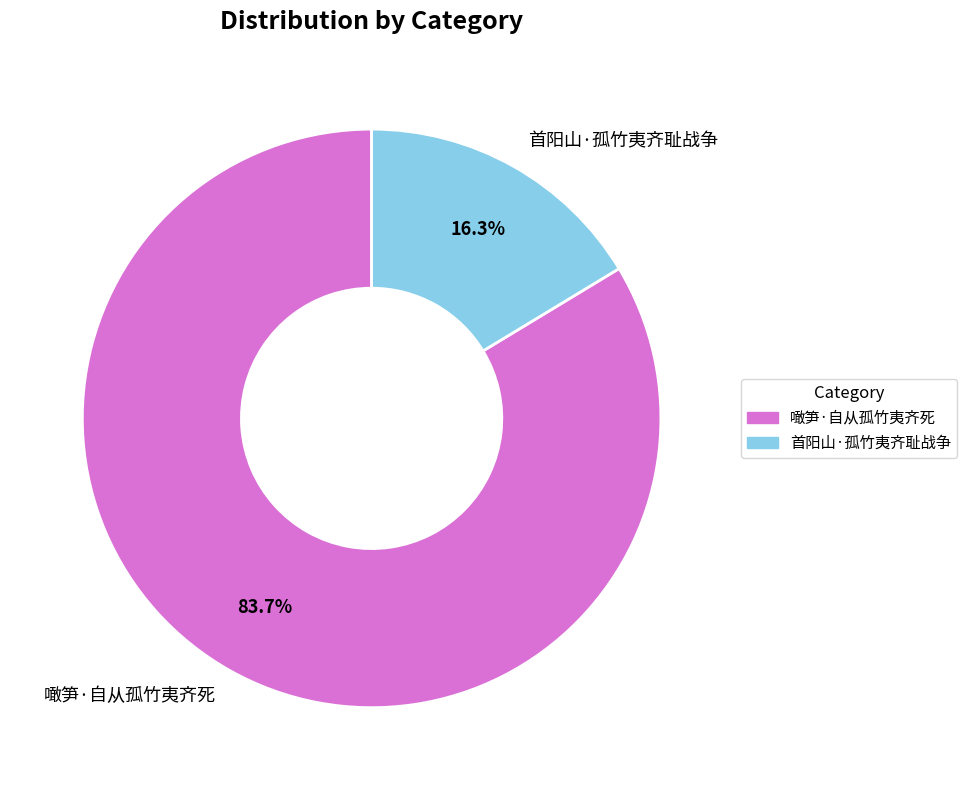

To the nearest percent, what portion does 噉笋·自从孤竹夷齐死 represent?

84%